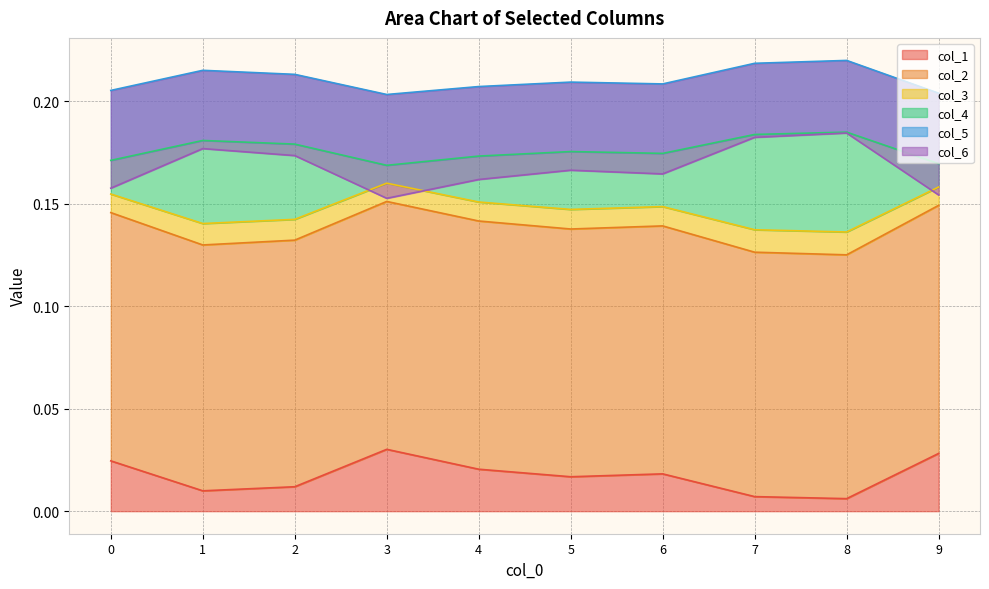

What is the value of the col_6 point at the 3rd from the left?

0.1